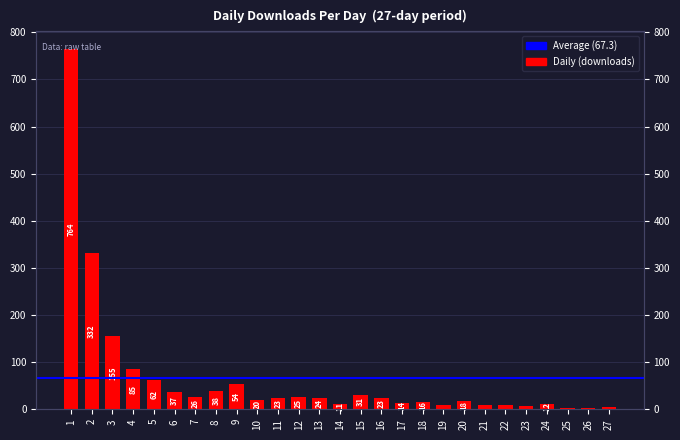

Which label corresponds to the largest value in the chart?

1